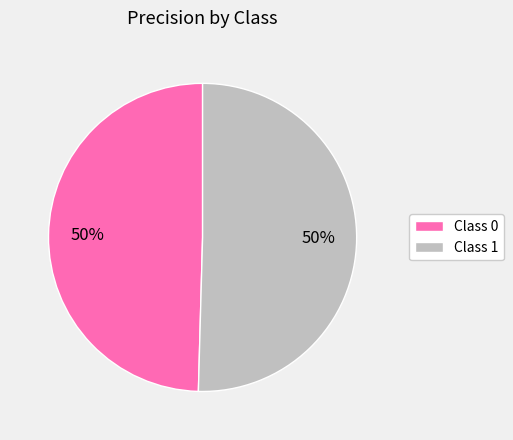

To the nearest percent, what is the combined percentage of Class 0 and Class 1?

100%